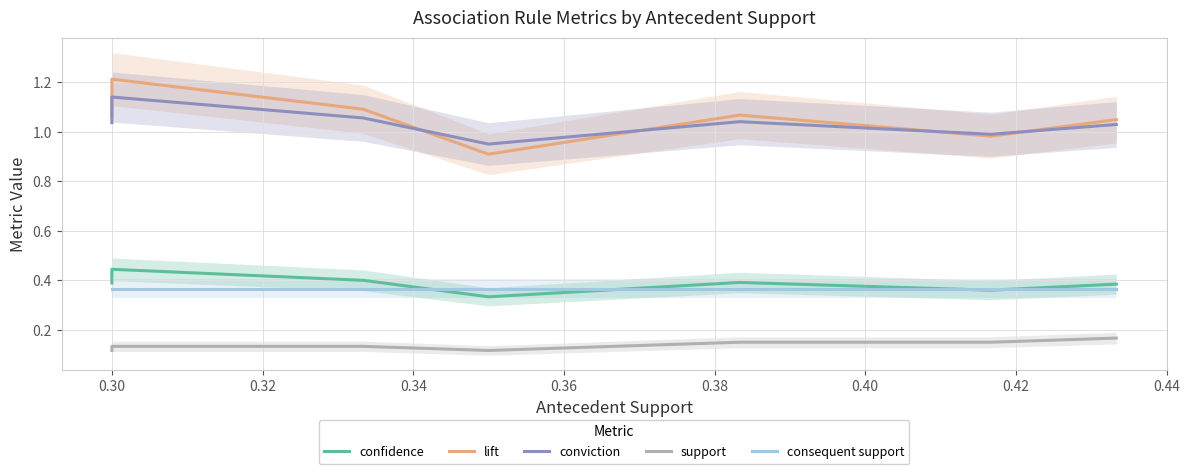

Which series has the widest spread of values?

lift